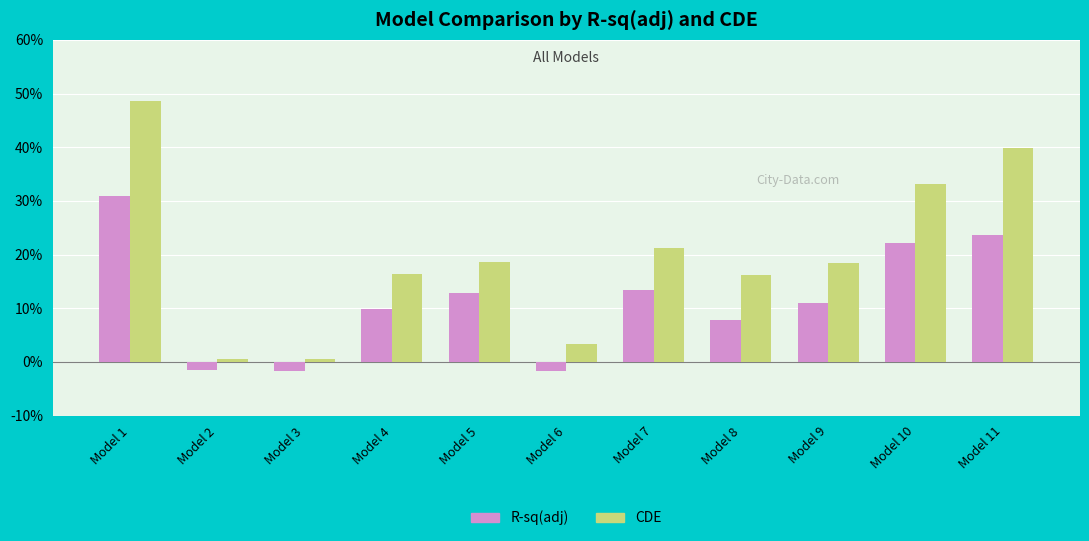

Which series has the largest total across all categories?

CDE